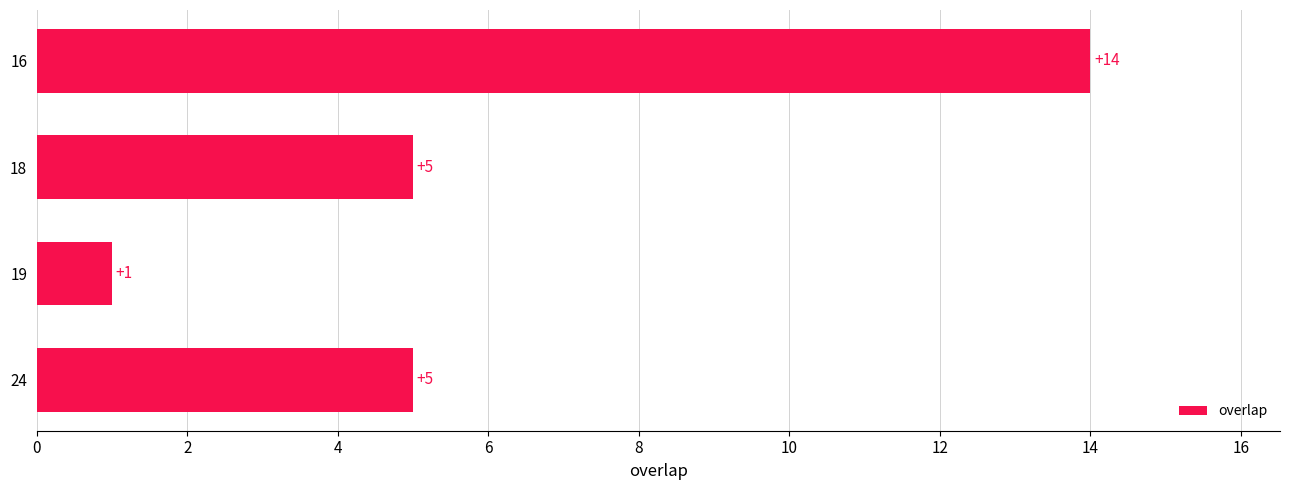

What is the difference between the maximum and minimum values?

13